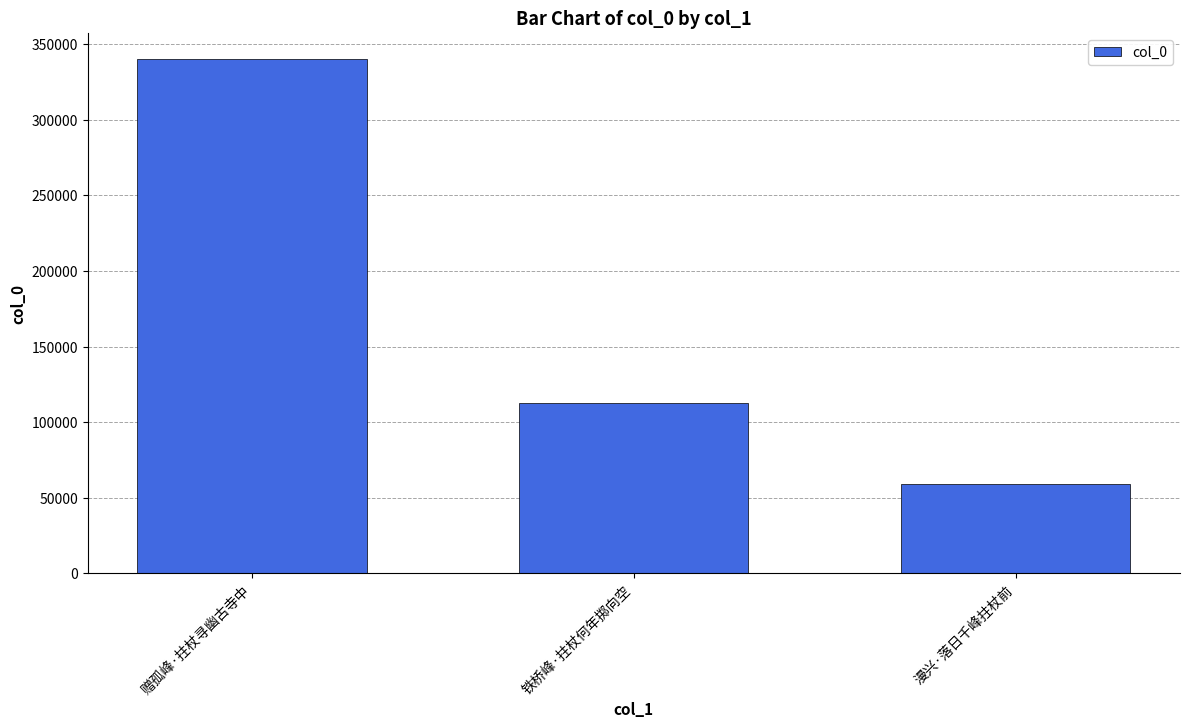

Reading left to right, what are all the values shown in this chart?

340587	112528	59140